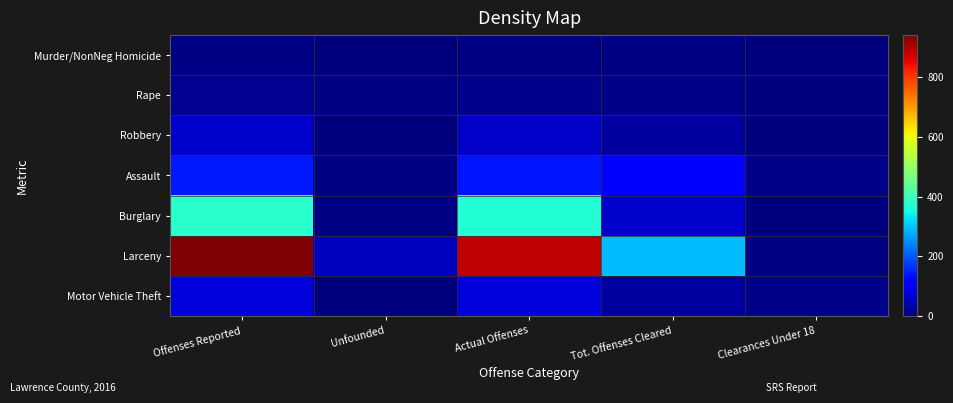

What is the spread (max minus min) of values at Clearances Under 18?

11